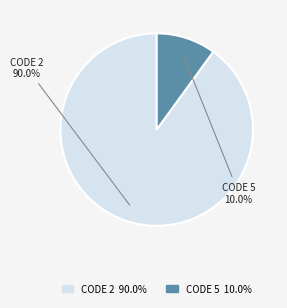

Does any single category account for the majority?

Yes